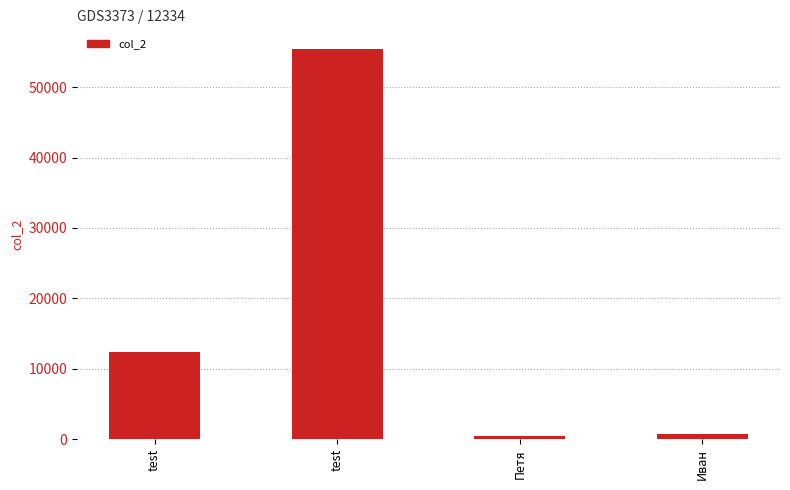

Which label corresponds to the smallest value in the chart?

Петя